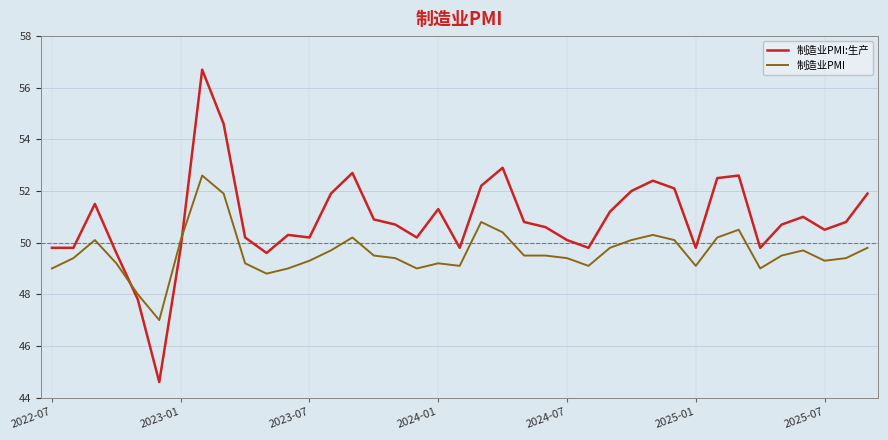

What is the greatest value displayed?

56.7